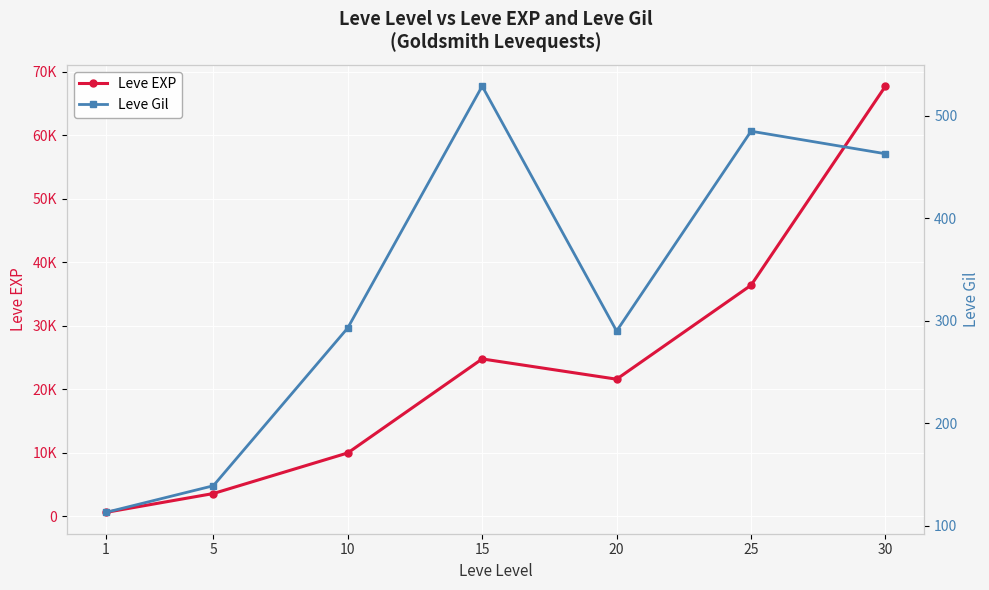

How many categories are shown in the chart?

7